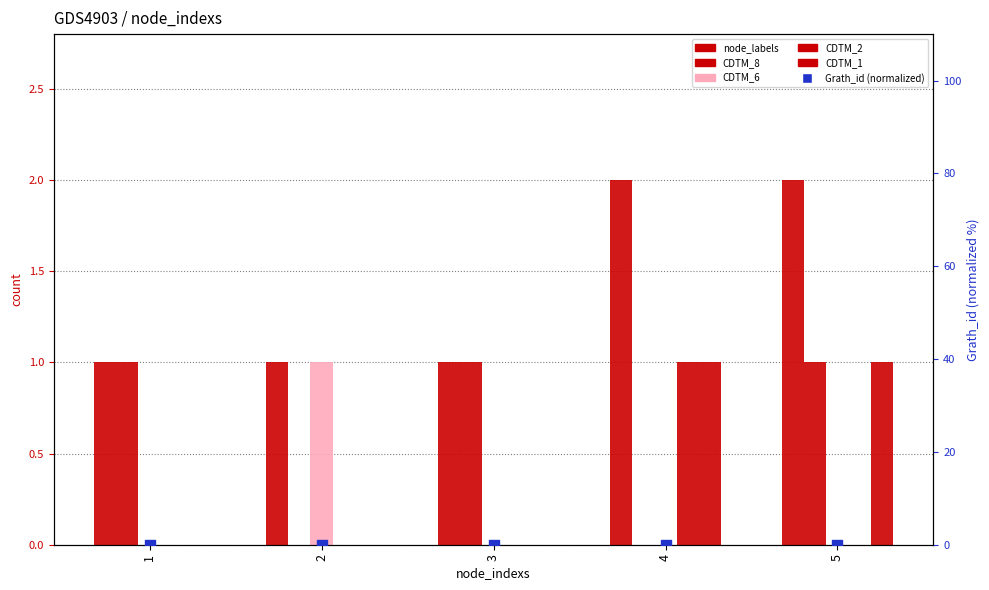

What are all the series names shown in the legend?

node_labels, CDTM_8, CDTM_6, CDTM_2, CDTM_1, Grath_id (normalized)